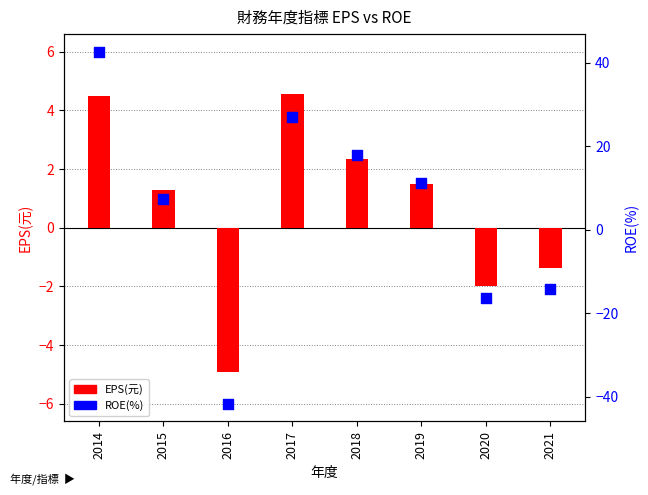

What is the total value across all series at 2015?

8.7